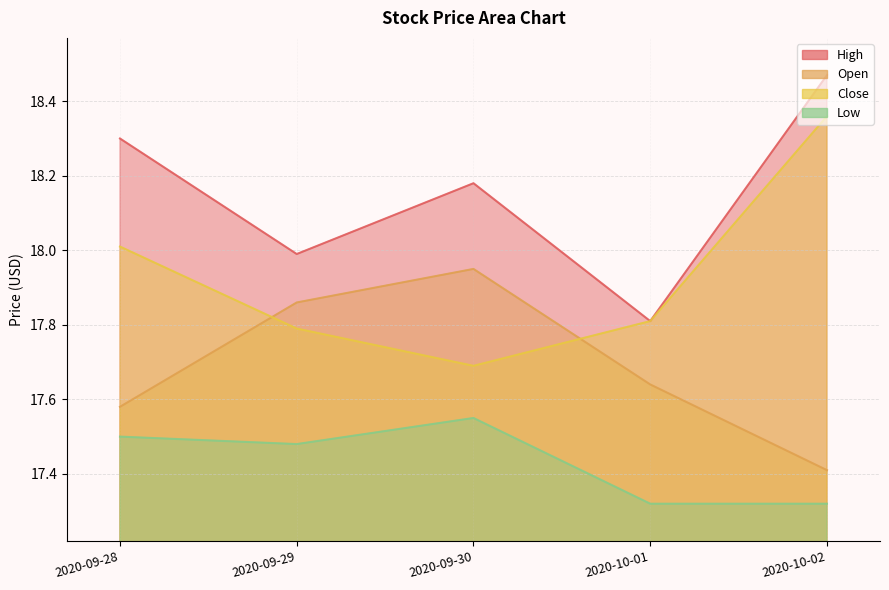

Which has a higher value, 2020-09-30 or 2020-10-01?

2020-09-30